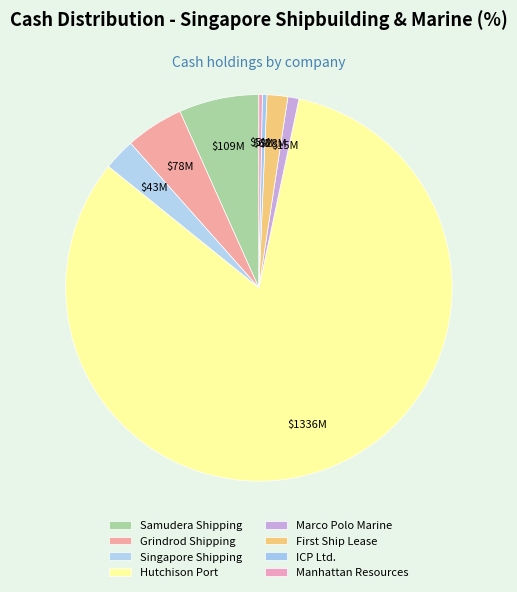

How many slices are in this pie chart?

8